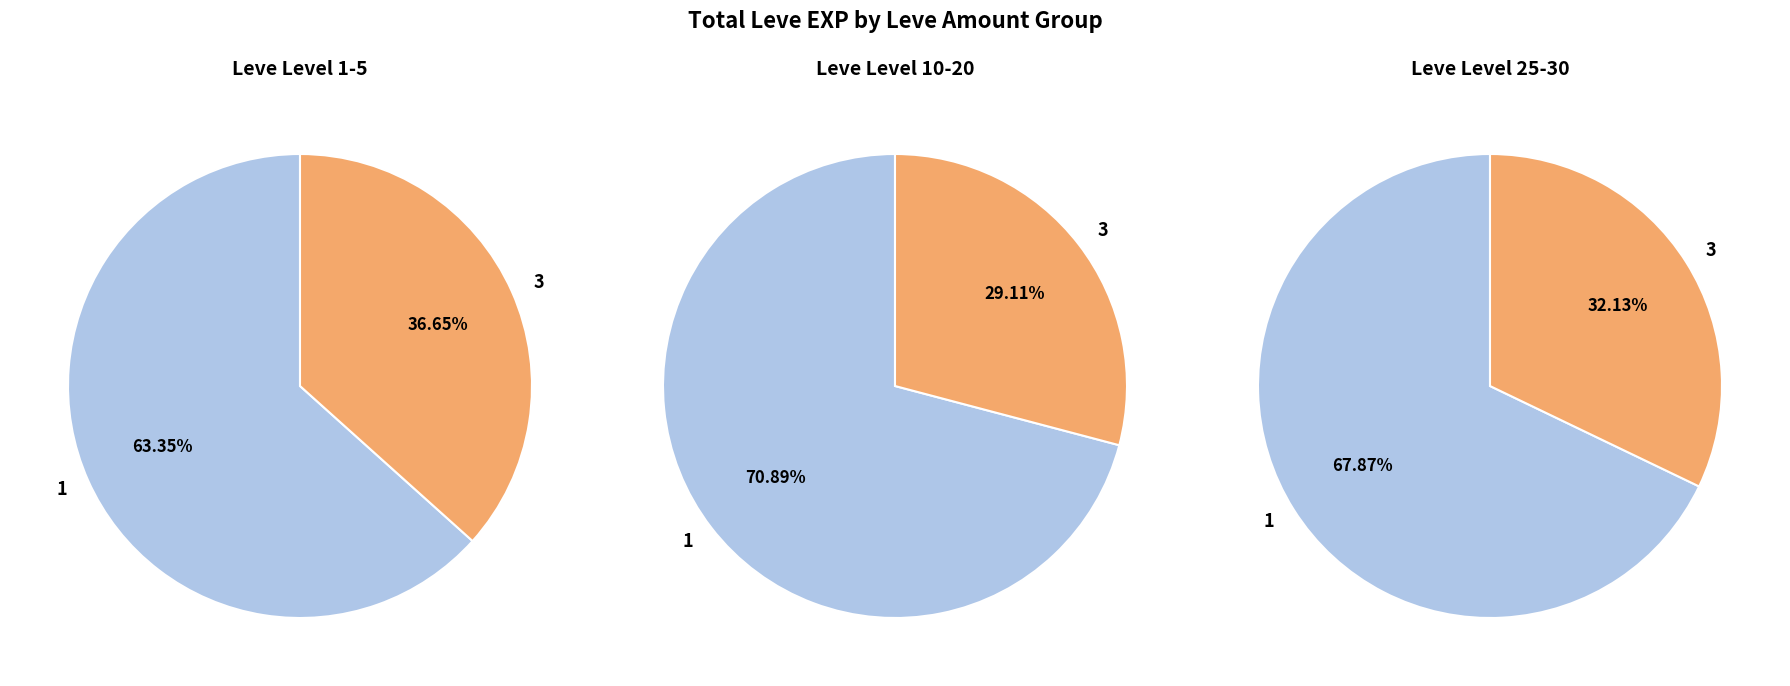

What is the difference between the highest and lowest values at 10?

11320